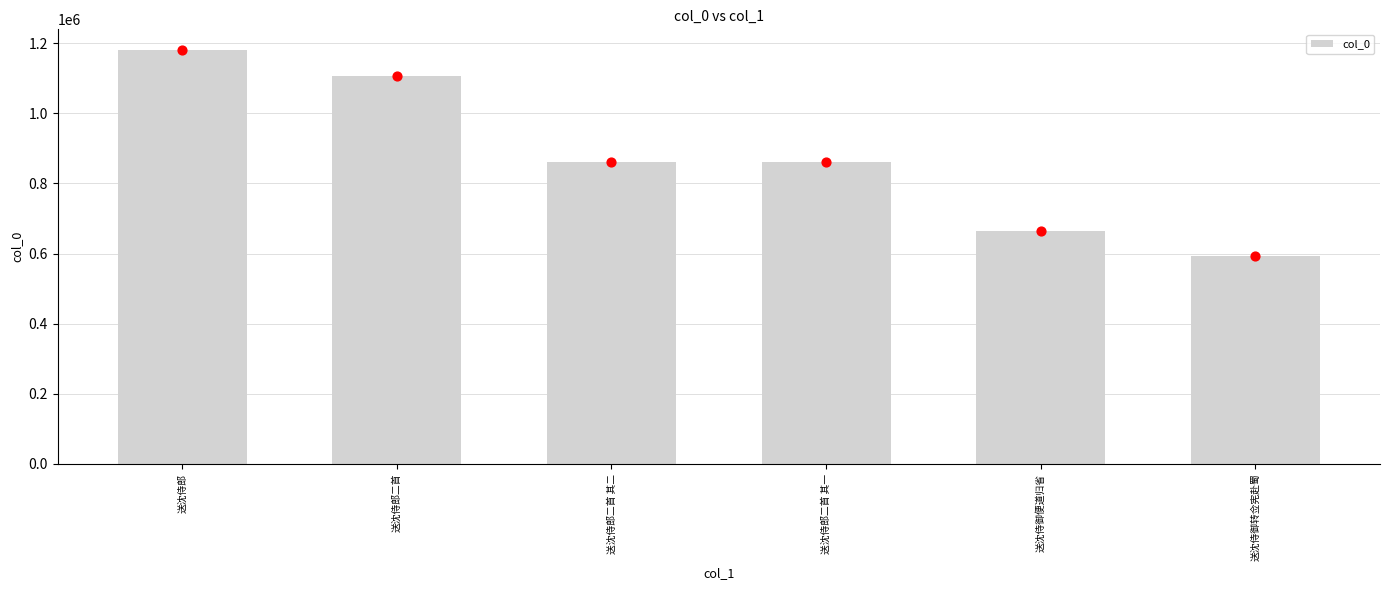

Which has a higher value, 送沈侍郎二首 其二 or 送沈侍郎?

送沈侍郎